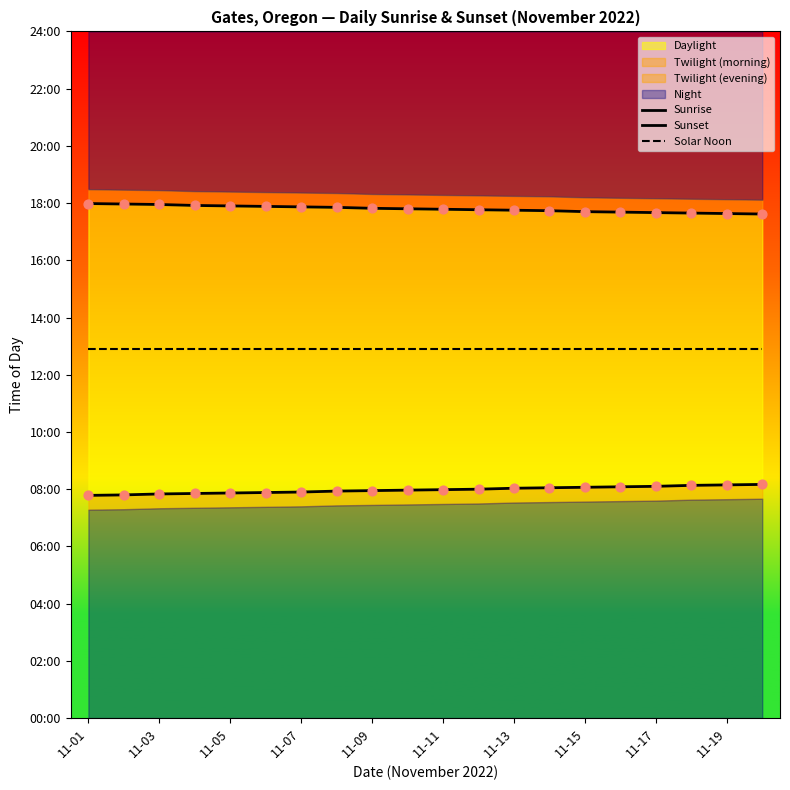

Which series has the largest total across all categories?

Sunset